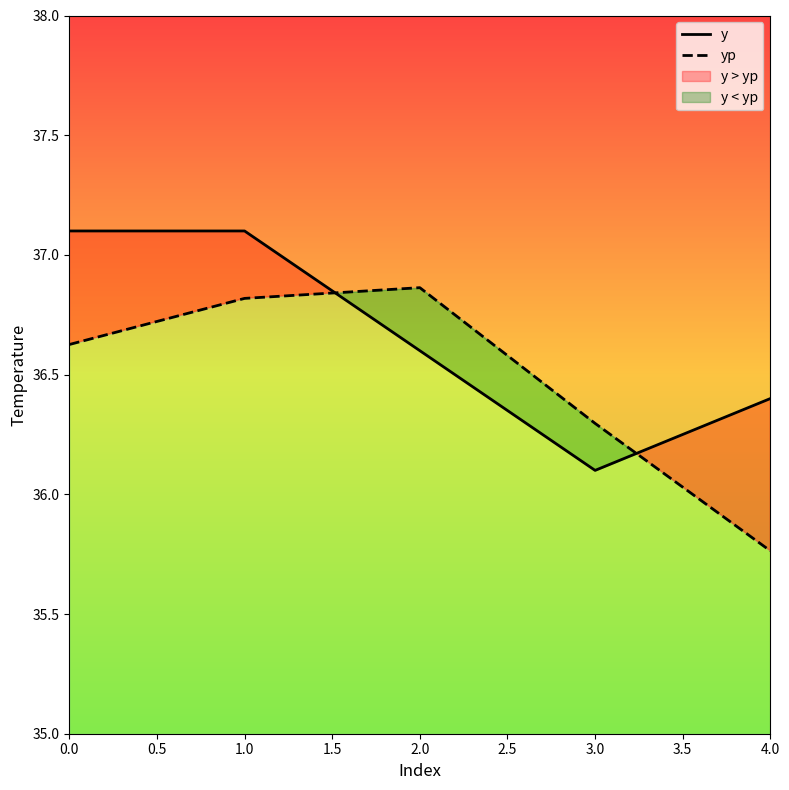

How many intersections are there between y and yp?

2